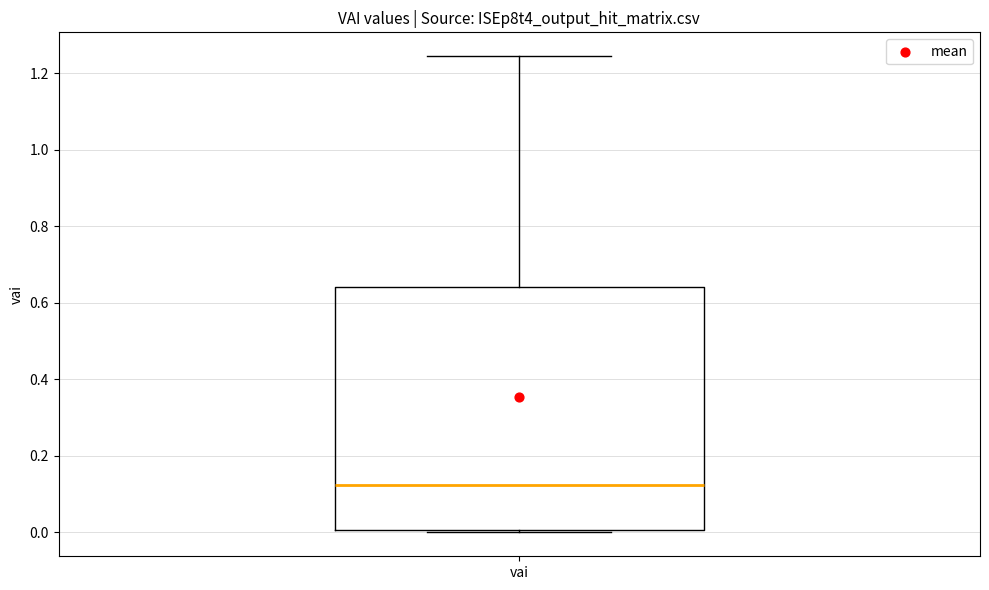

Read this box plot against the y-axis: the position of the median line, the range covered by the box, and the ends of both whiskers. The values are not printed on the chart, so give them approximately, as read against the axis.

median 0.12, box 0.00 to 0.64, whiskers 0.00 (just below the box's lower edge) to 1.24